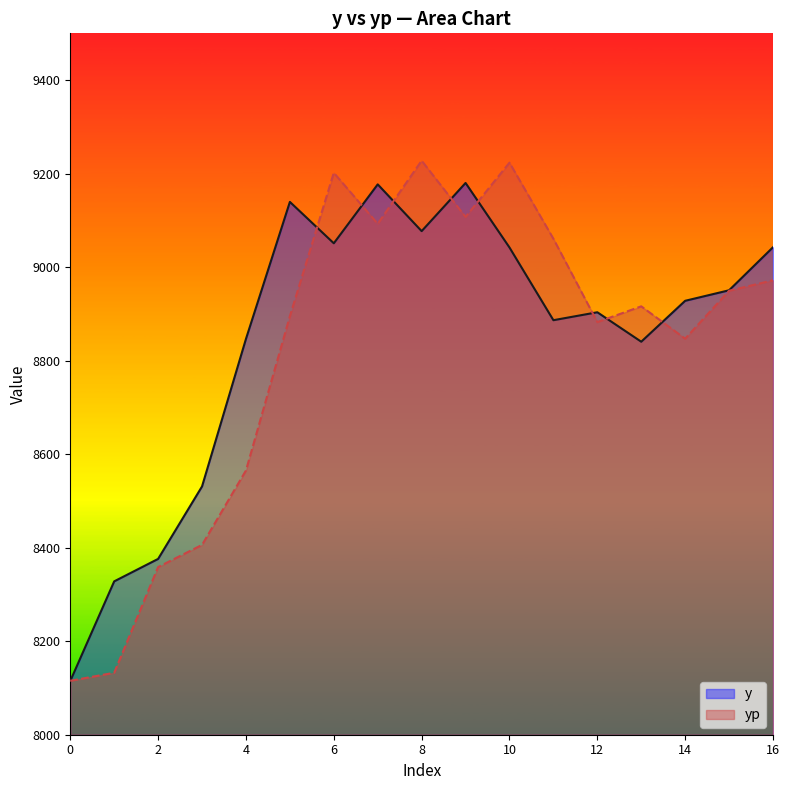

At which category is the sum across all series the highest?

8